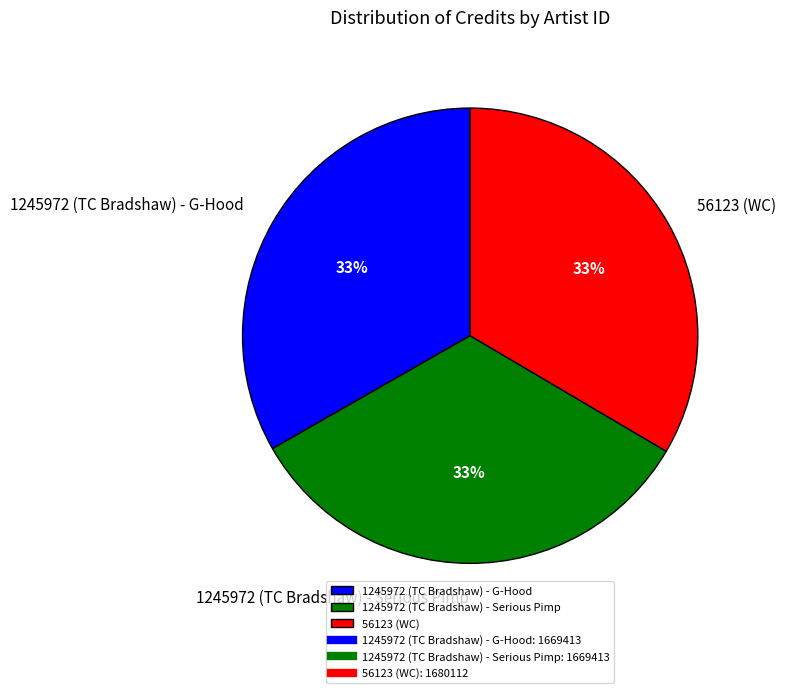

Is 1245972 (TC Bradshaw) - Serious Pimp the majority of the pie?

No